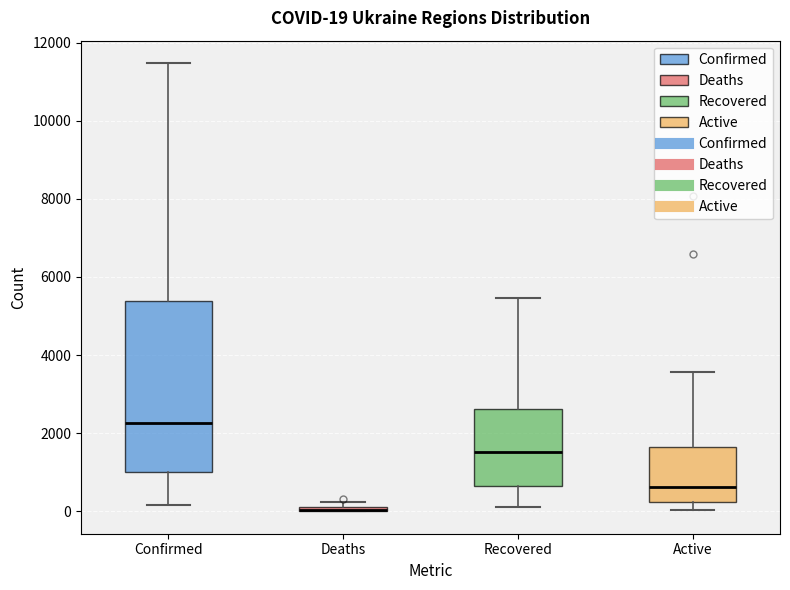

Comparing the boxes themselves (not the whiskers), which one is the tallest?

Confirmed